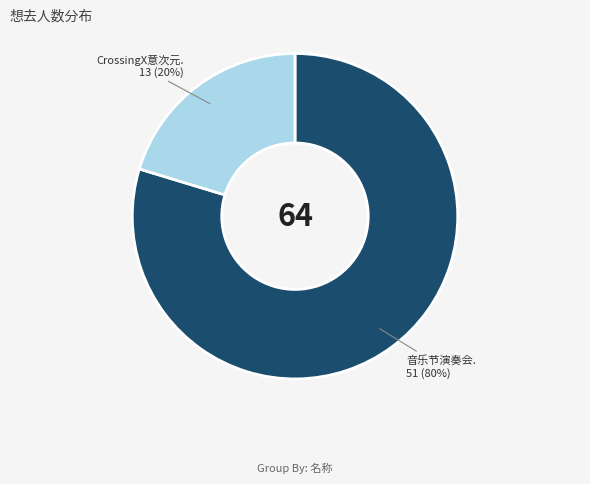

To the nearest percent, what is the average slice percentage?

50%